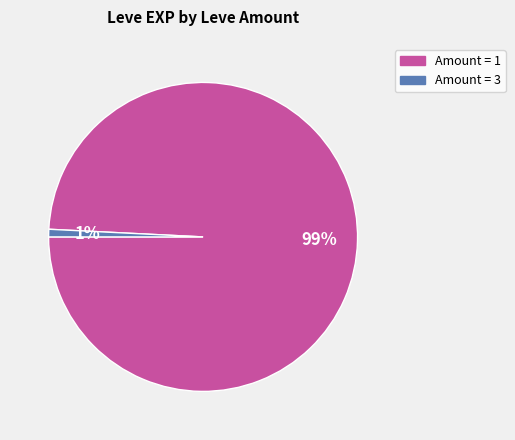

How many segments does this pie chart have?

2